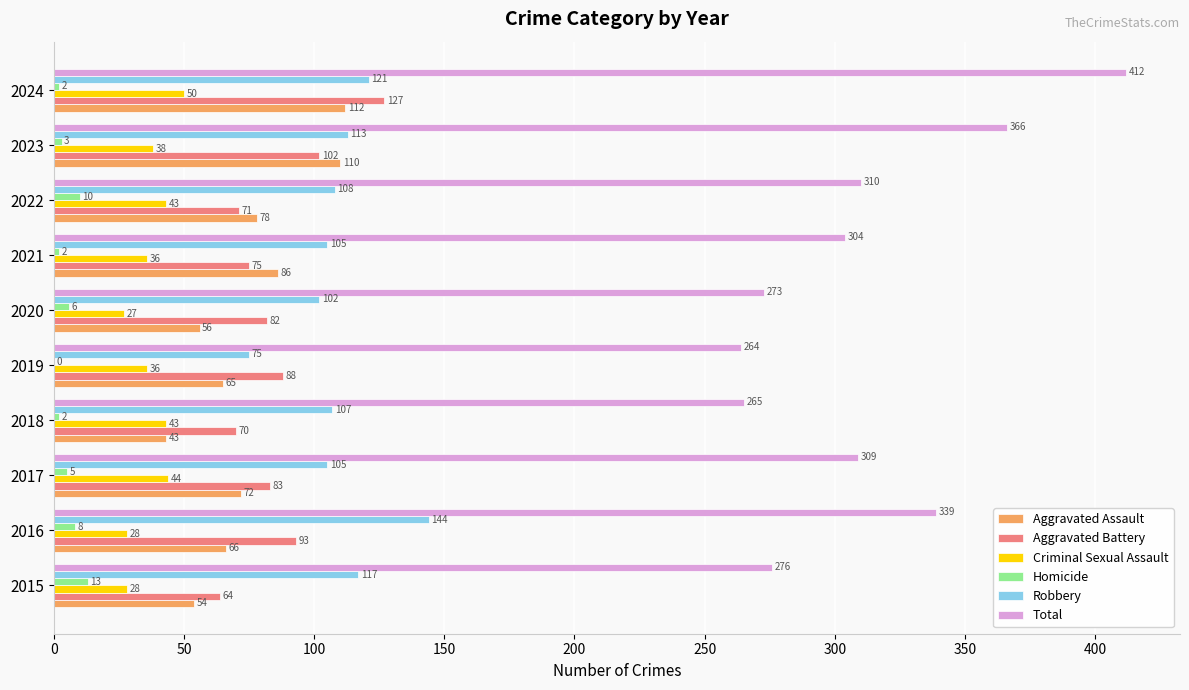

Is the value of Aggravated Battery at 2017 greater than the value of Criminal Sexual Assault at 2020?

Yes